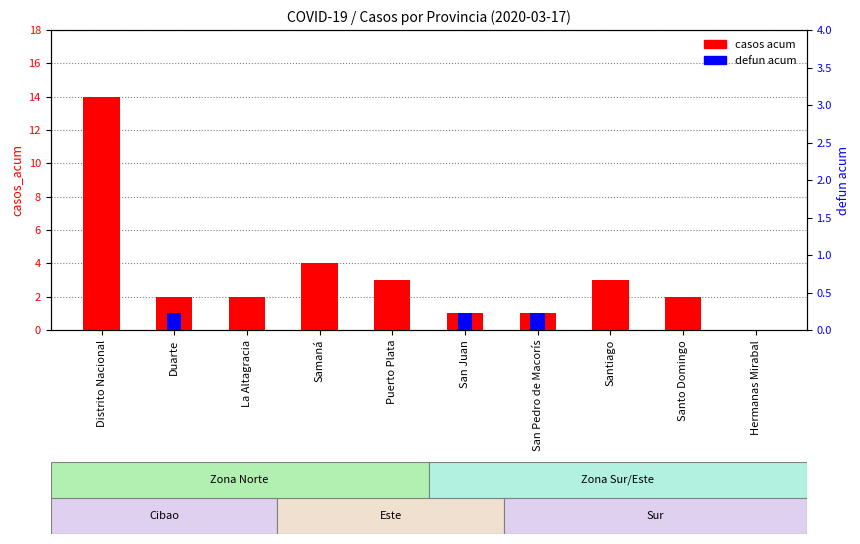

How many distinct data groups are displayed?

2